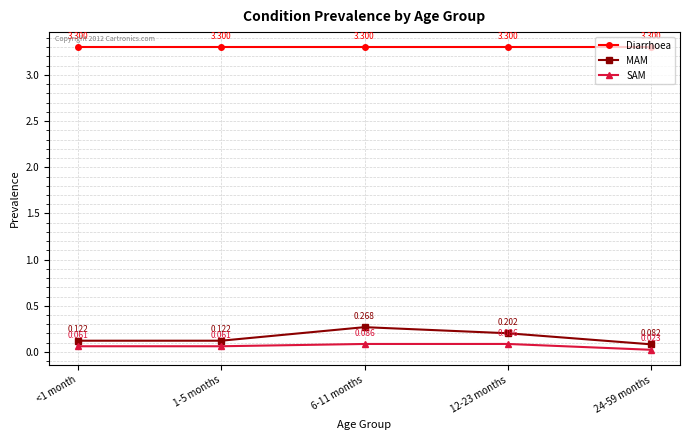

At 12-23 months, list the series in order from smallest to largest.

SAM, MAM, Diarrhoea